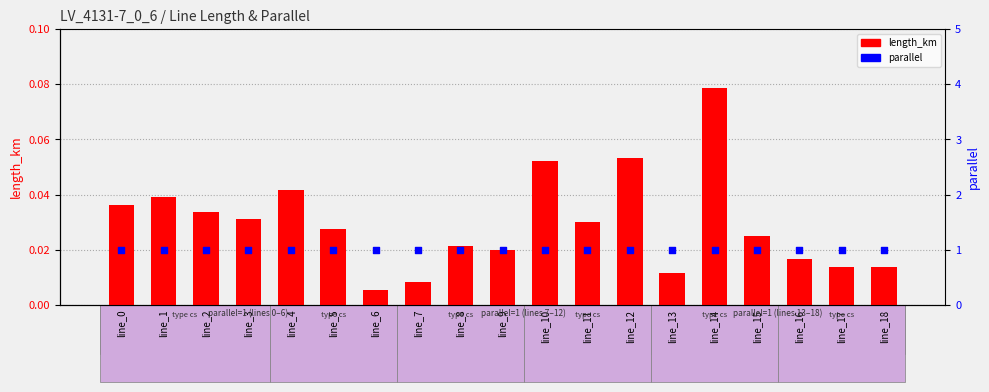

What are all the series names shown in the legend?

length_km, parallel